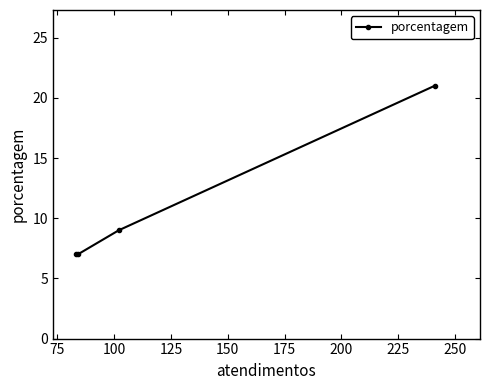

Reading right to left, list all the values displayed in this chart.

21	9	7	7